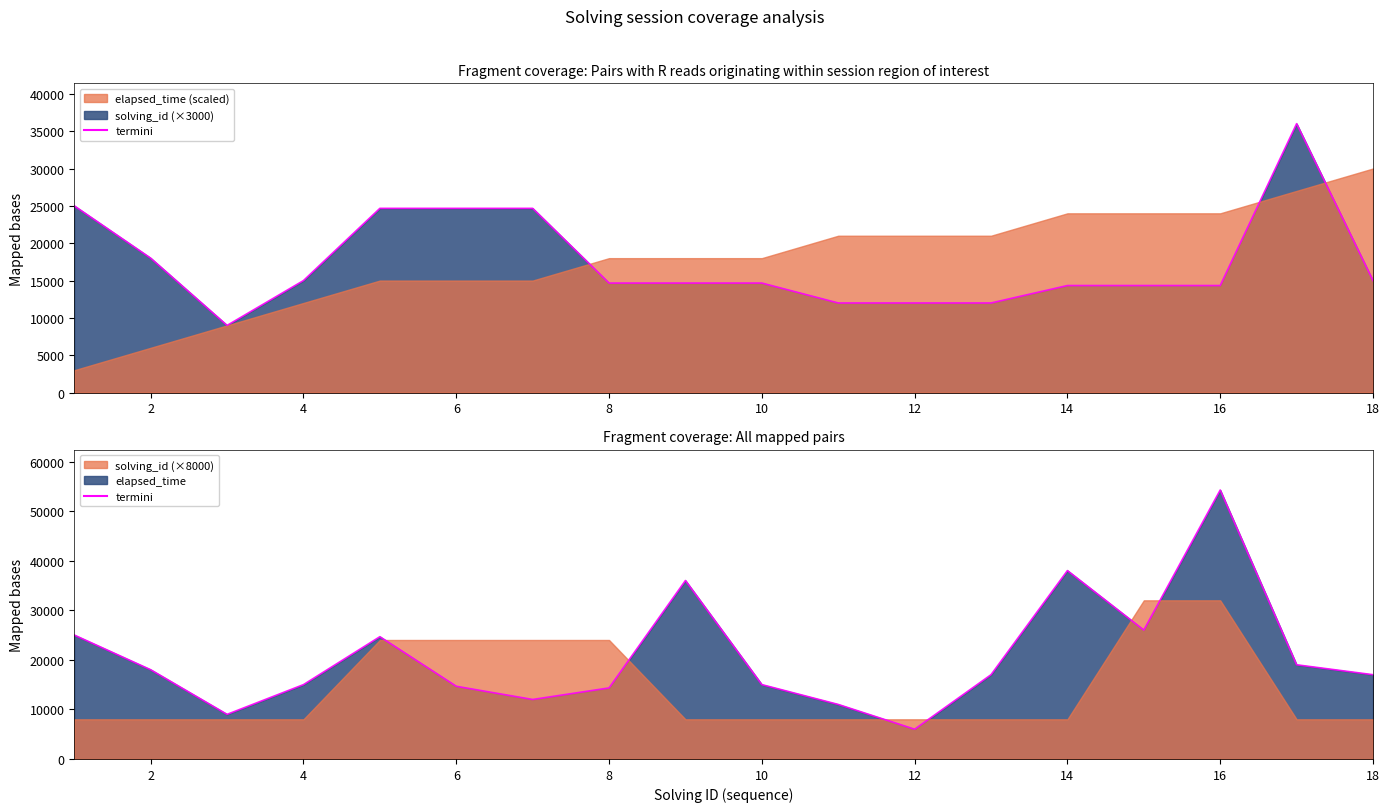

What is the difference between the maximum and second lowest values?

45250